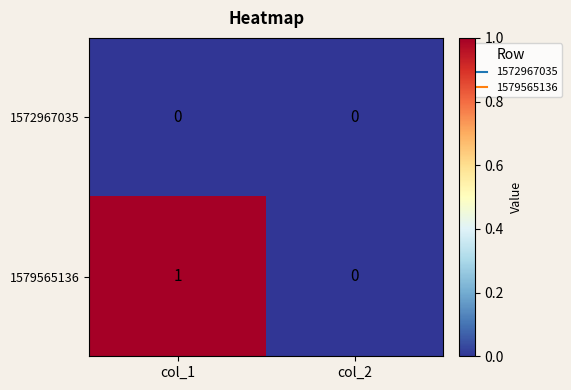

What is the spread (max minus min) of values at col_1?

1